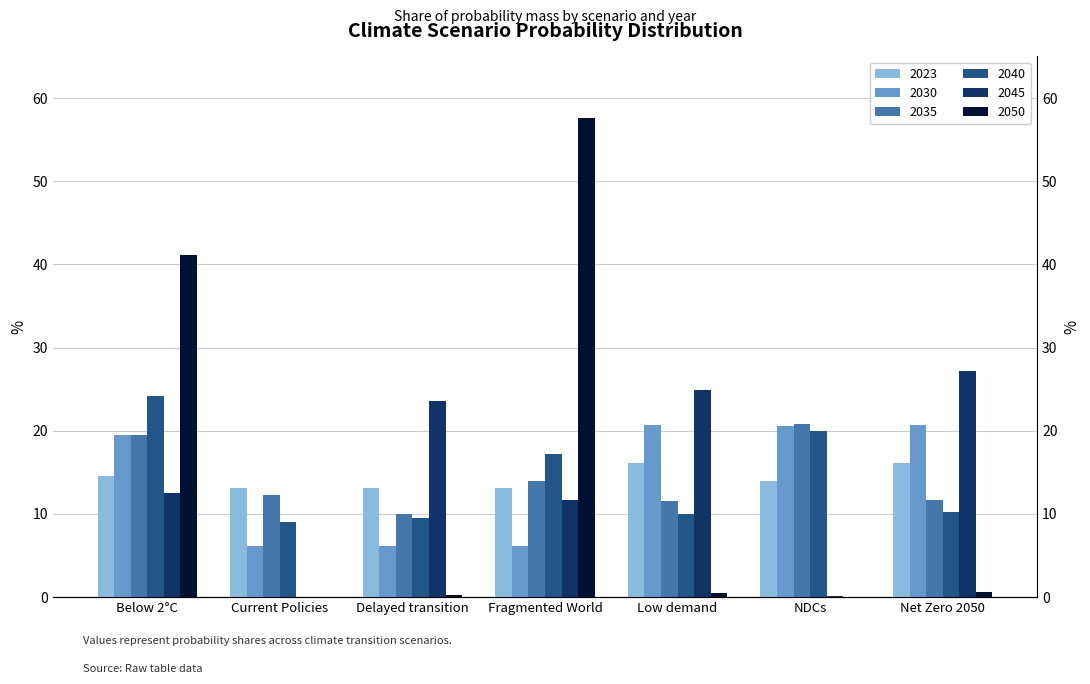

The 2030 series shows 3.6 at Fragmented World. True or false?

False